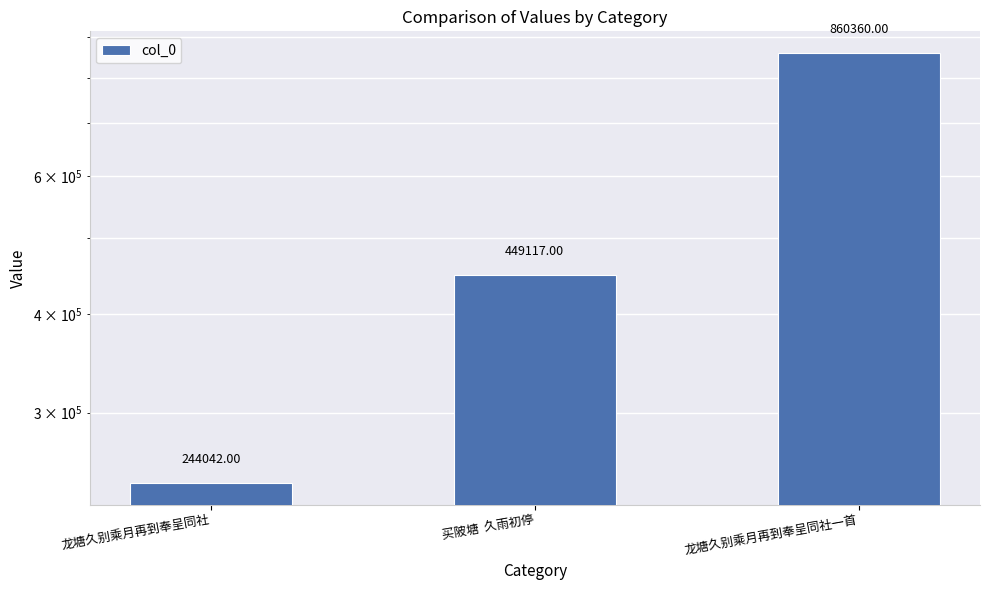

What is the label of the 1st bar from the left?

龙塘久别乘月再到奉呈同社